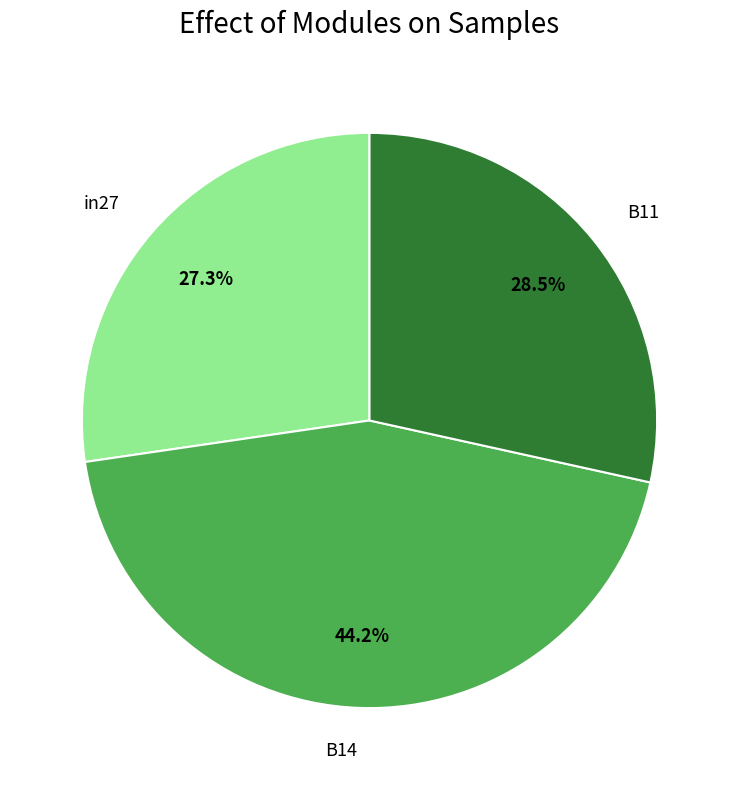

What is the total percentage of B14 and in27?

71.5%